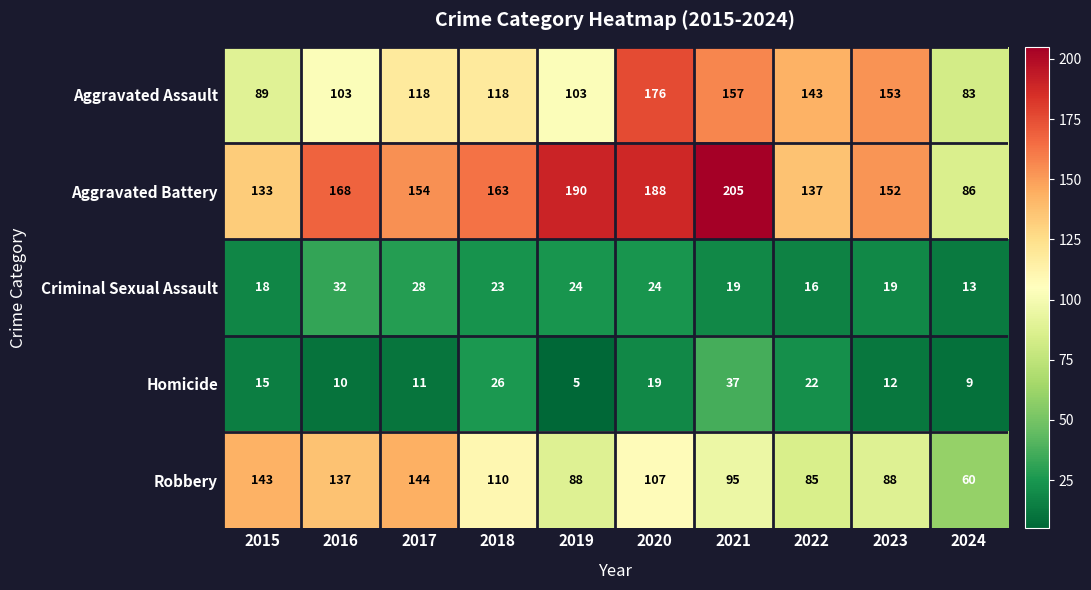

At how many categories does at least one series exceed 138?

9